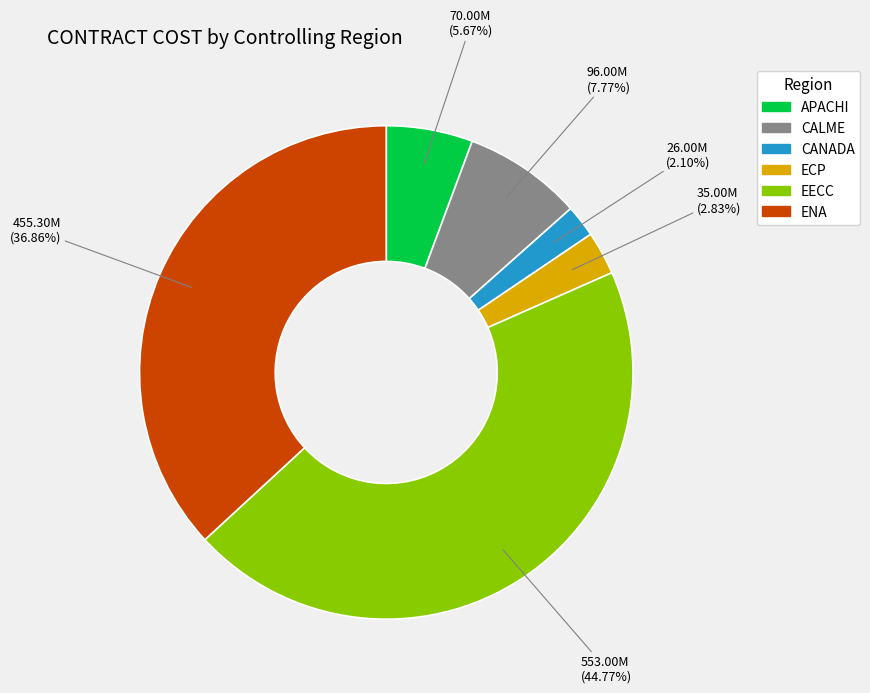

Is CALME the majority of the pie?

No